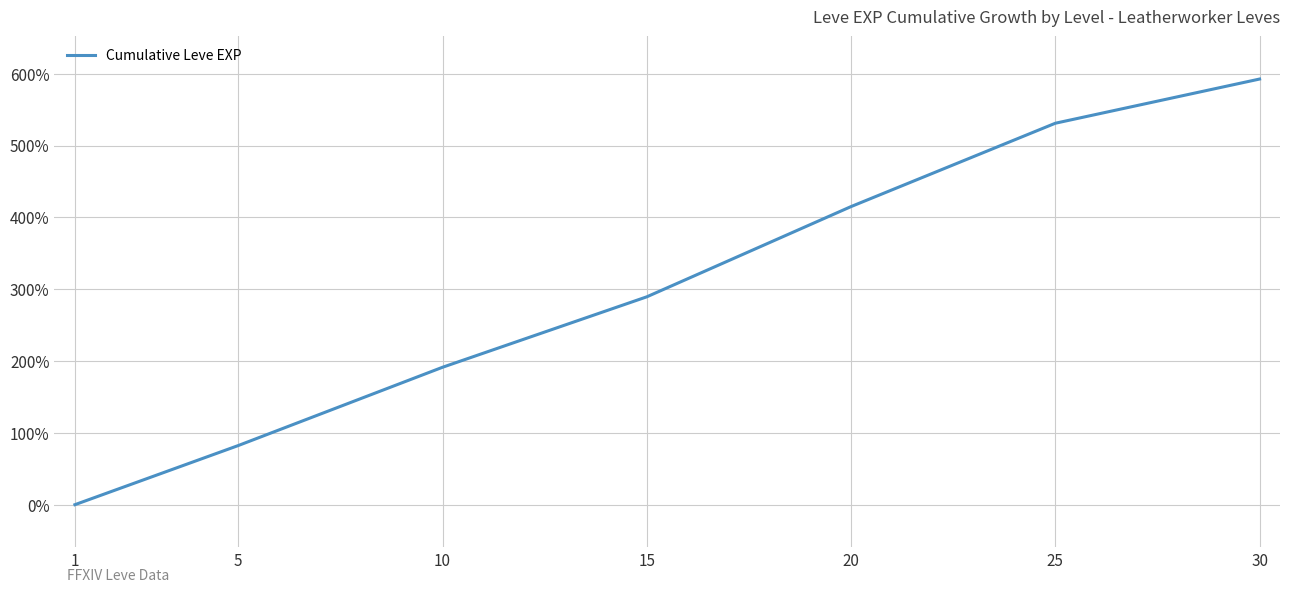

How many lines are shown in the chart?

1